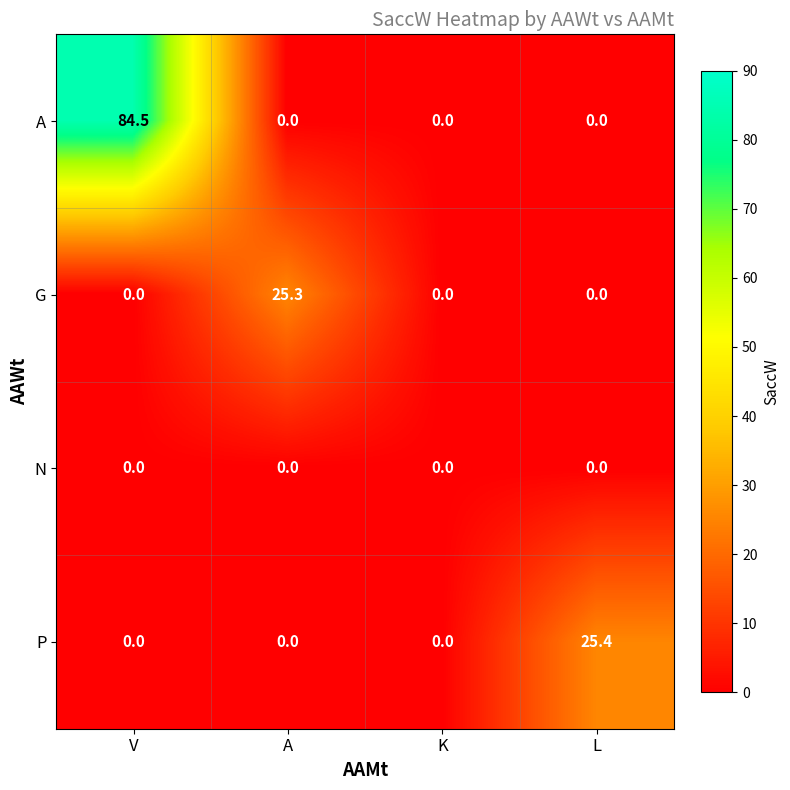

Is it true that A equals 0.0 at K?

True